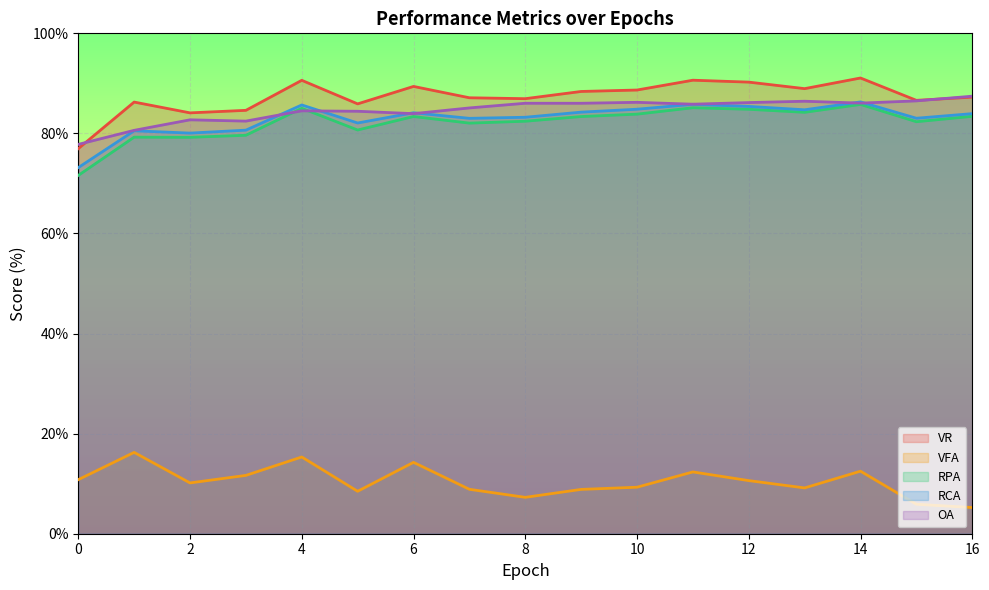

What is the average value of the RPA series?

82.1